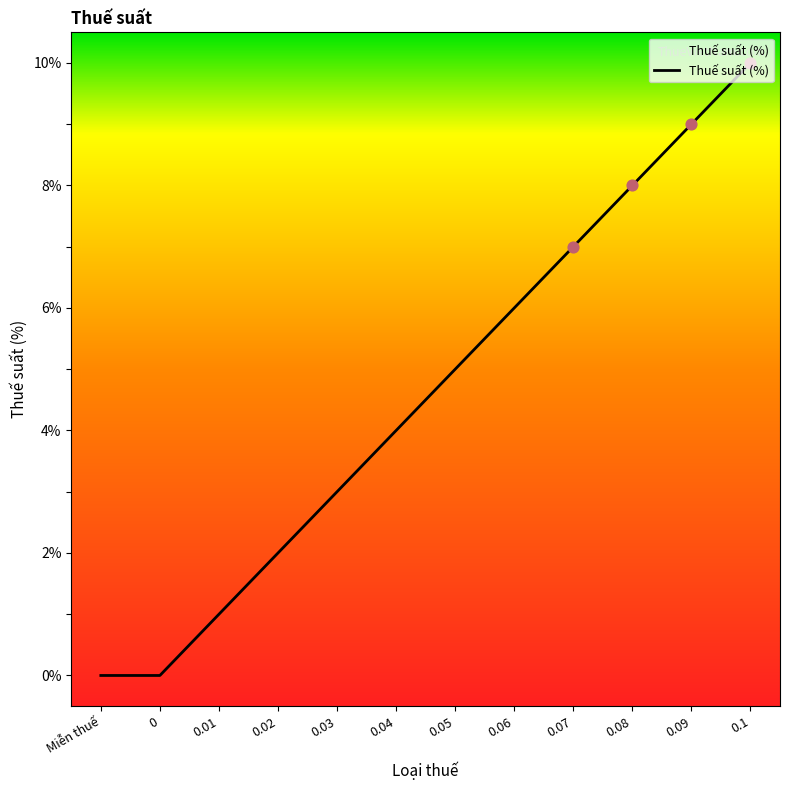

What is the change in value from 0.04 to 0.07?

+3